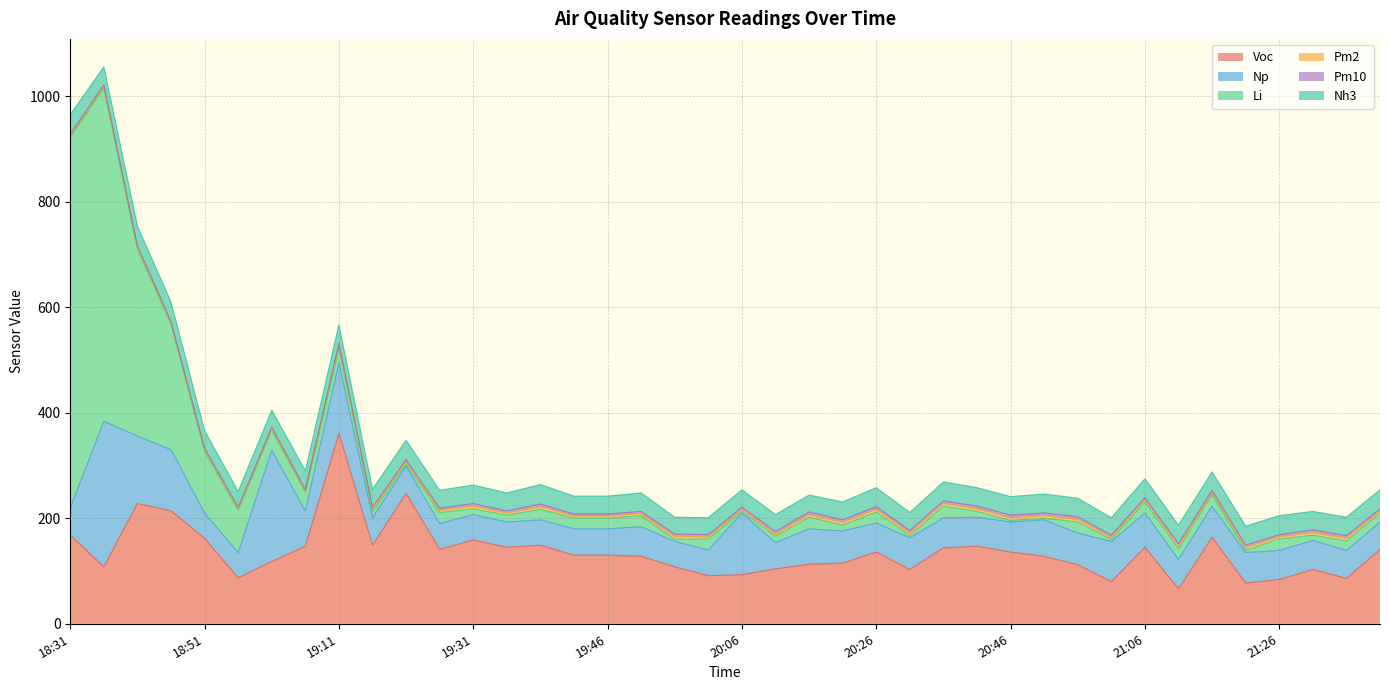

At 21:41, list the series in order from largest to smallest.

Voc, Np, Nh3, Li, Pm2, Pm10